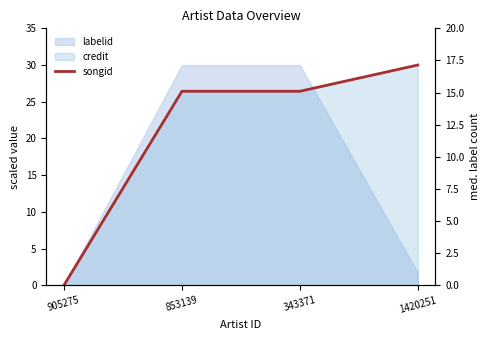

What is the greatest value displayed?

30.0